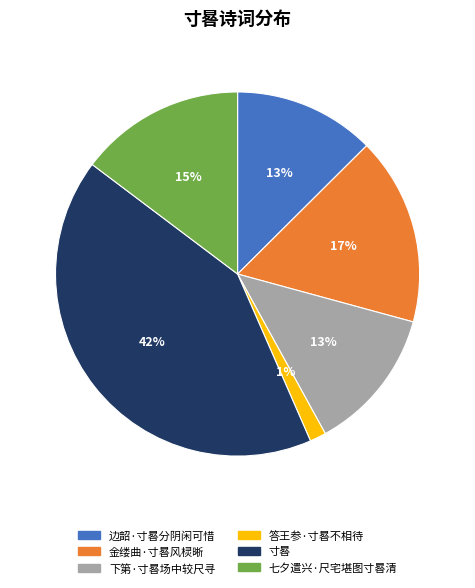

How many segments does this pie chart have?

6